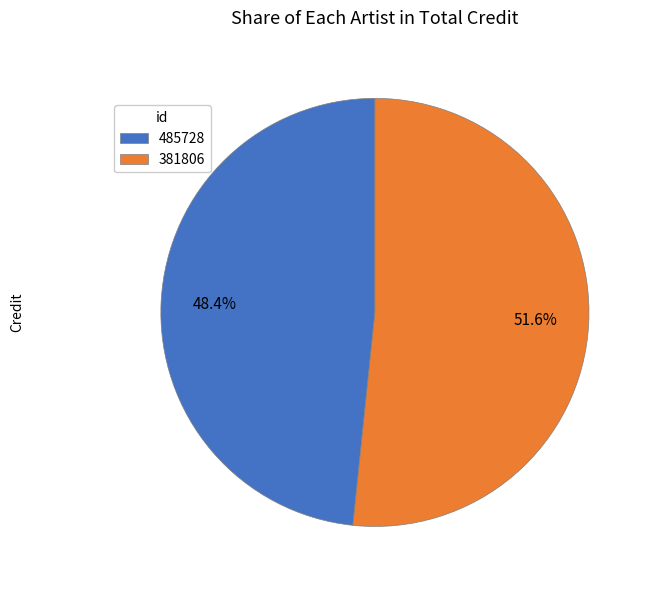

Is it true that 381806 is 52% of the pie?

True